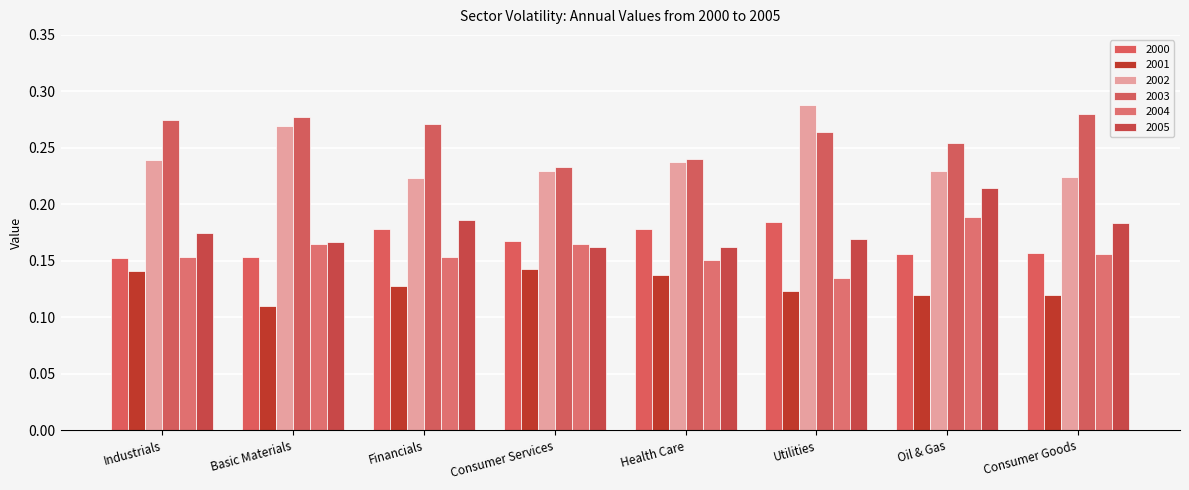

How many bars are there in each group?

6